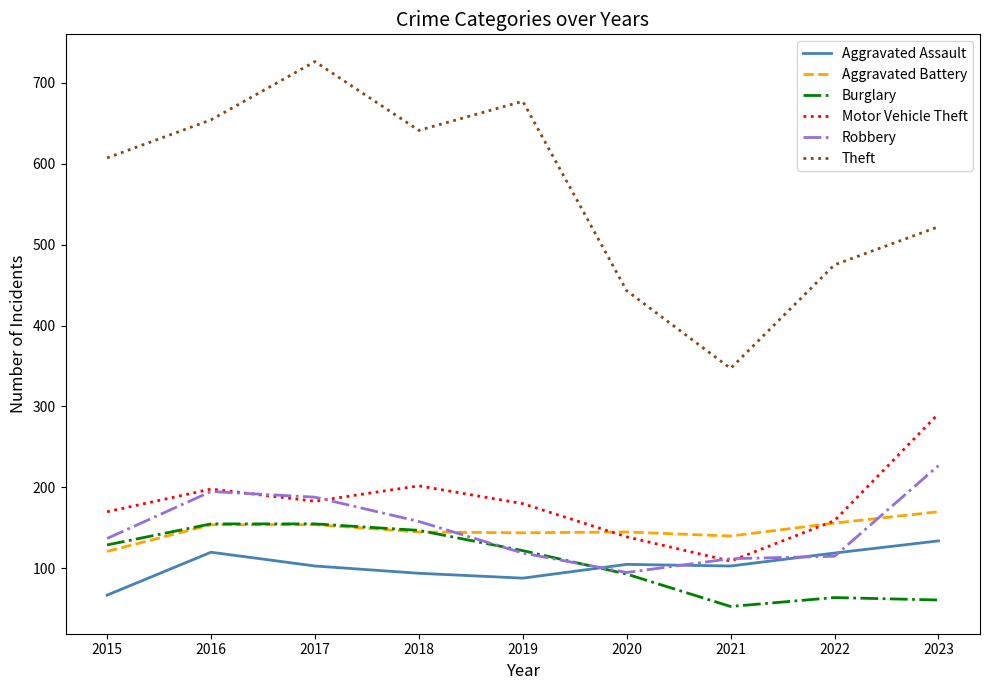

At how many categories does at least one series exceed 398?

8